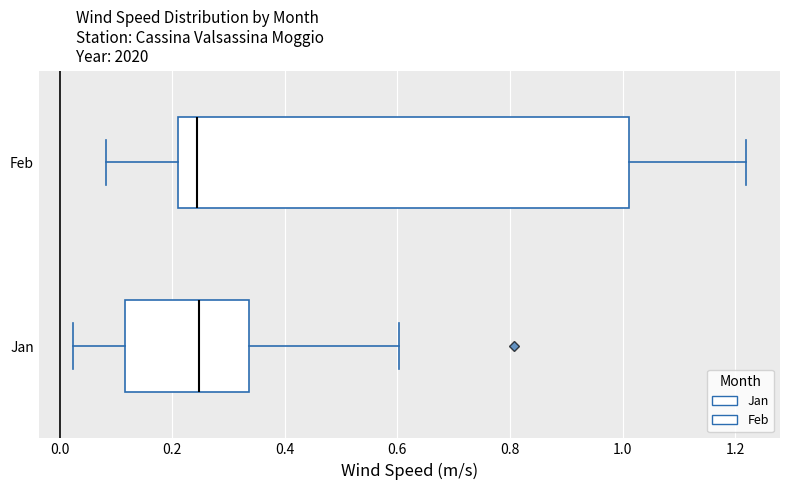

Reading bottom to top, read every box against the x-axis: the position of its median line, the range the box covers, and the ends of its whiskers. The values are not printed on the chart, so give them approximately, as read against the axis.

Jan: median 0.24, box 0.12 to 0.34, whiskers 0.02 to 0.60
Feb: median 0.24, box 0.22 to 1.02, whiskers 0.08 to 1.22